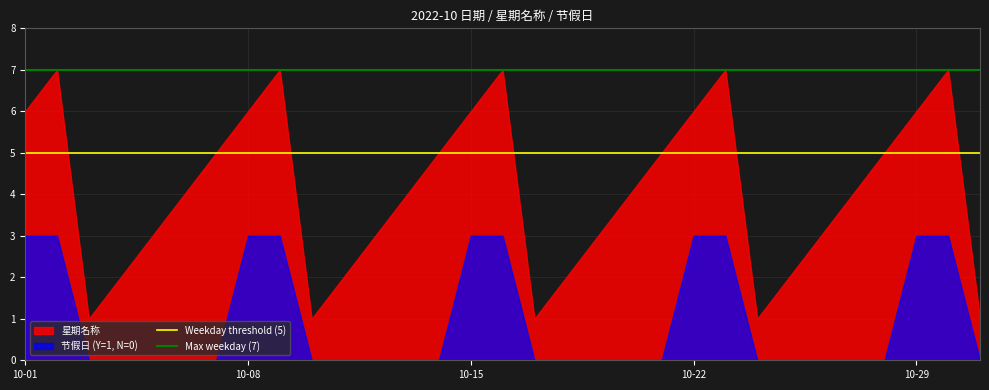

The value of 节假日 (Y=1, N=0) at 10-01 is 1. True or false?

False